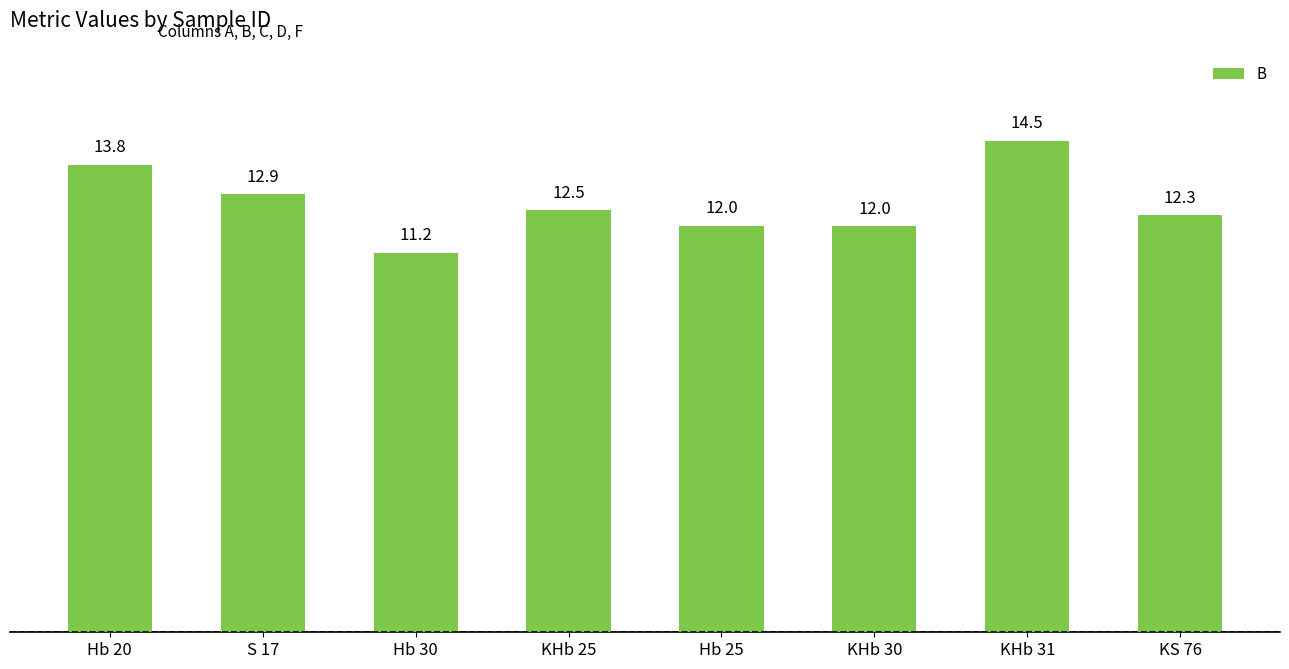

What position from the left is KHb 30?

6